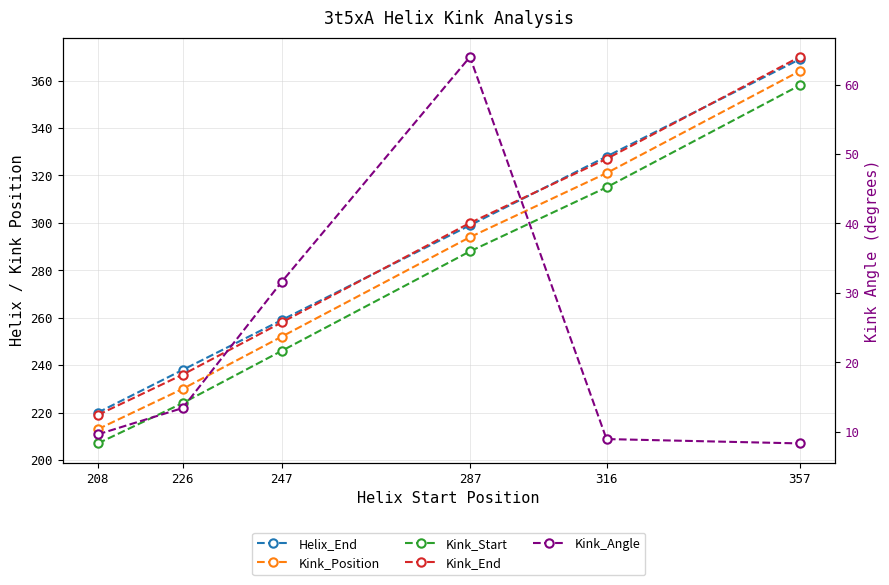

Which category has the highest value in the Kink_Angle series?

287